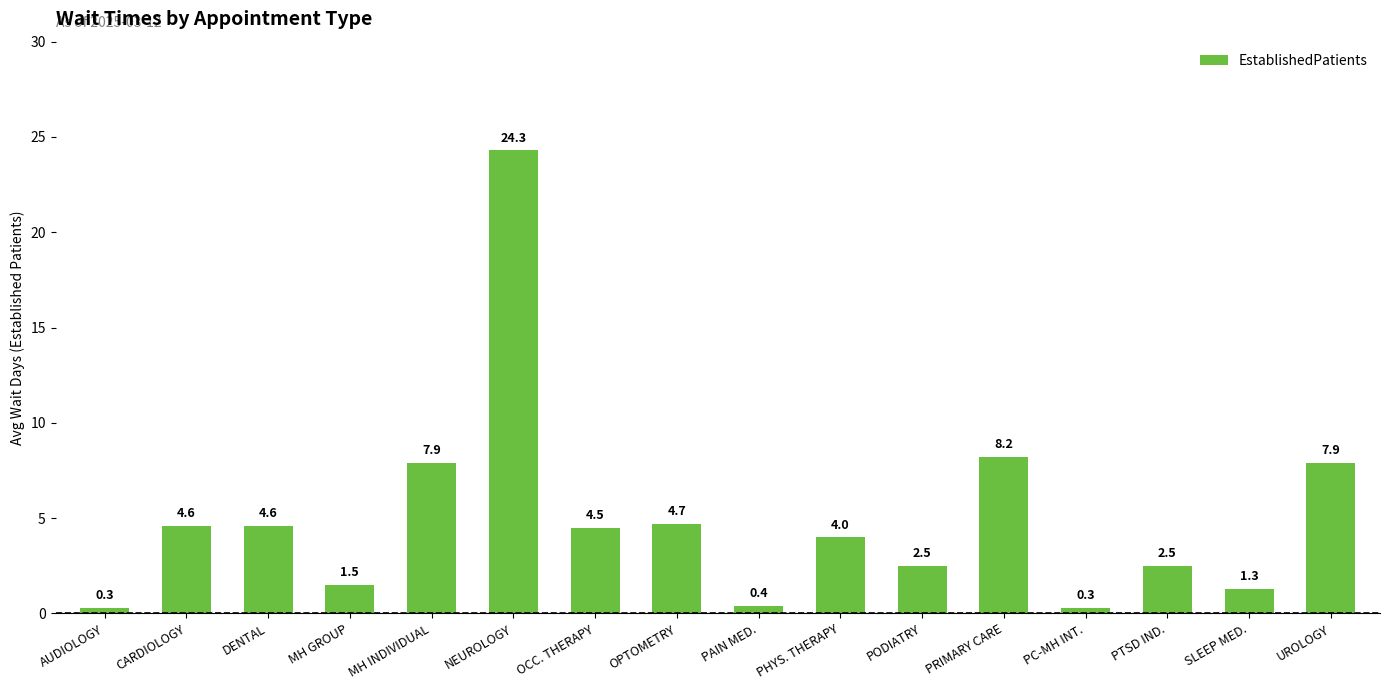

Are the bars grouped side by side (vs. stacked)?

No